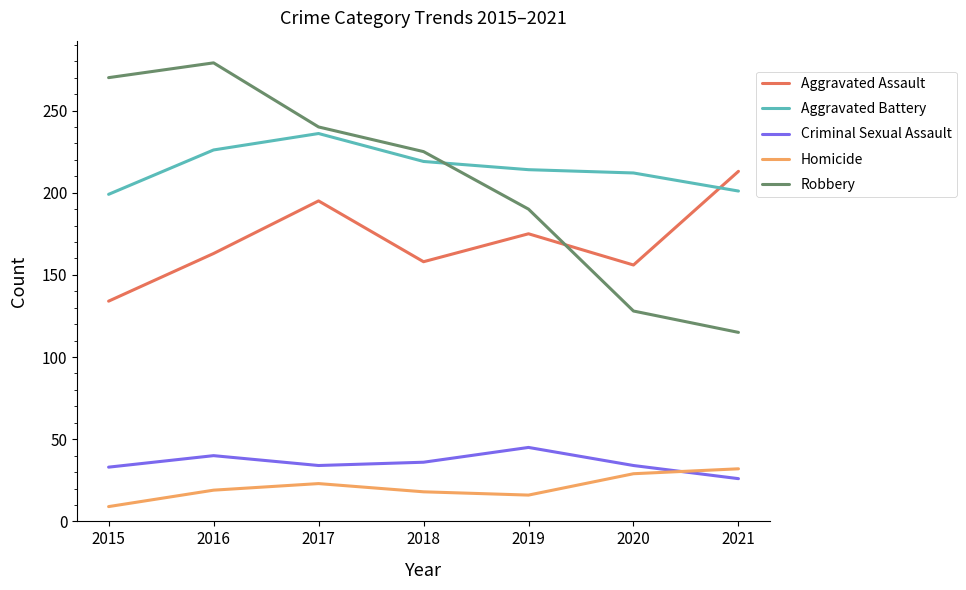

The Aggravated Assault series shows 52 at 2018. True or false?

False